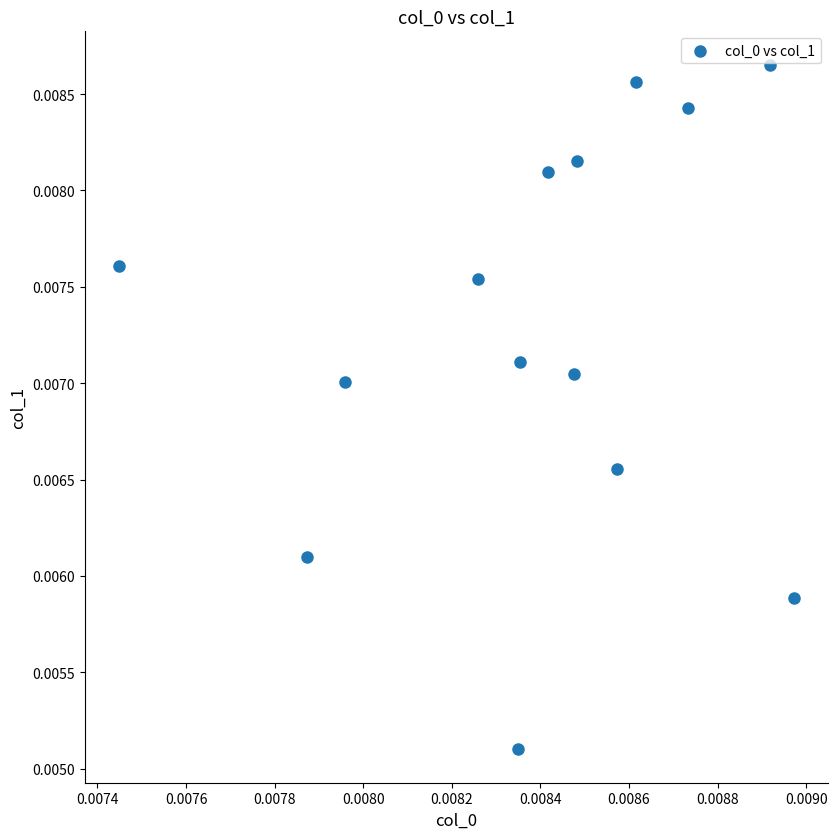

How many points are shown in the scatter plot?

14